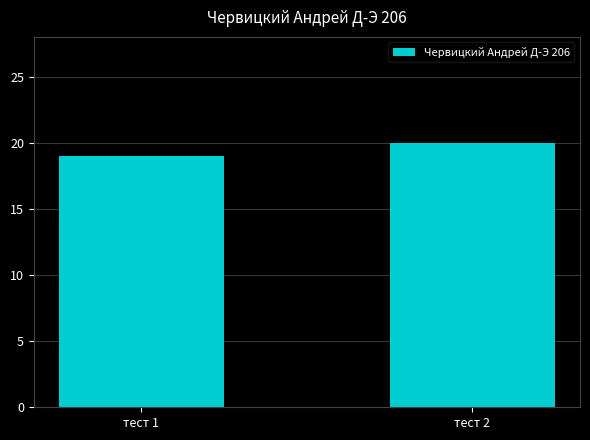

Reading right to left, what are all the values shown in this chart?

20	19